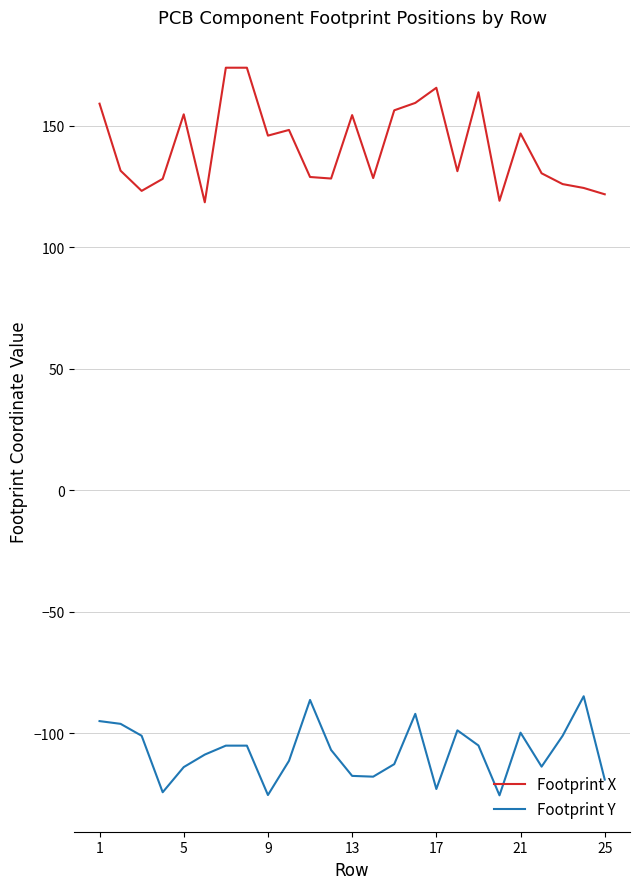

What is the lowest value of the Footprint X series?

118.5